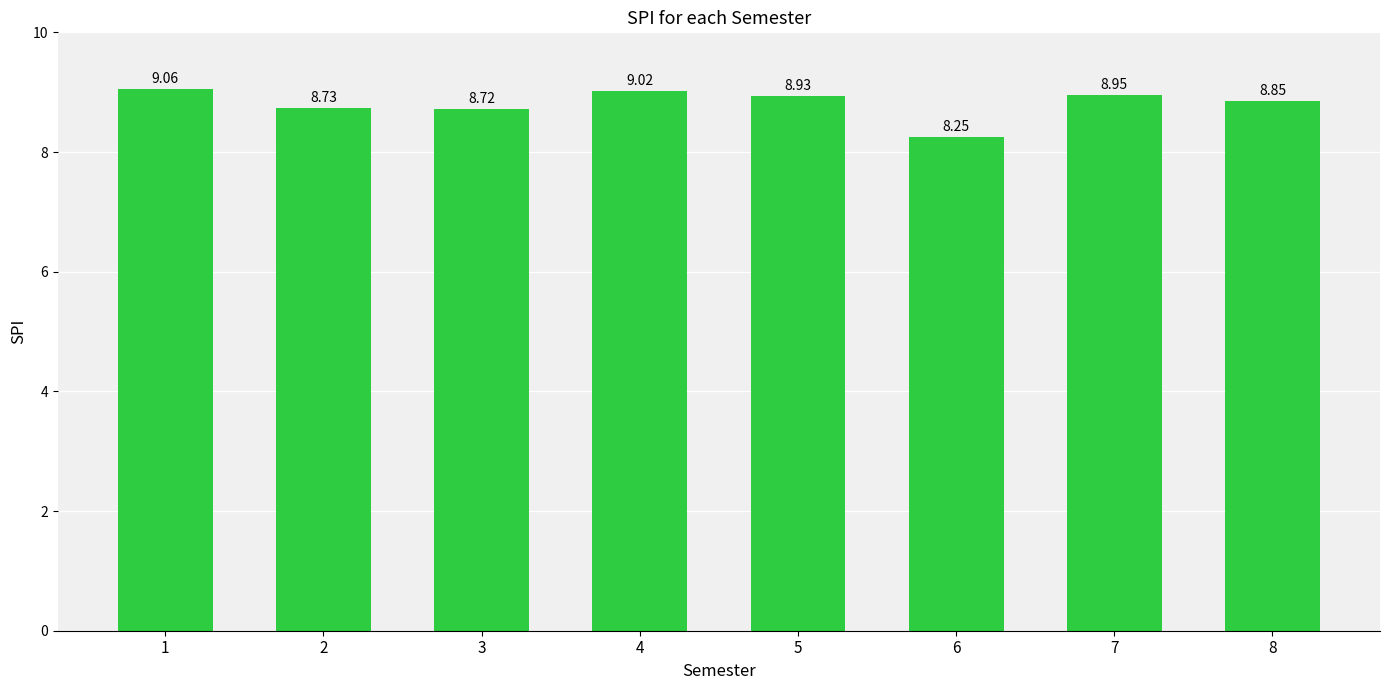

What is the difference between the maximum and minimum values?

0.8